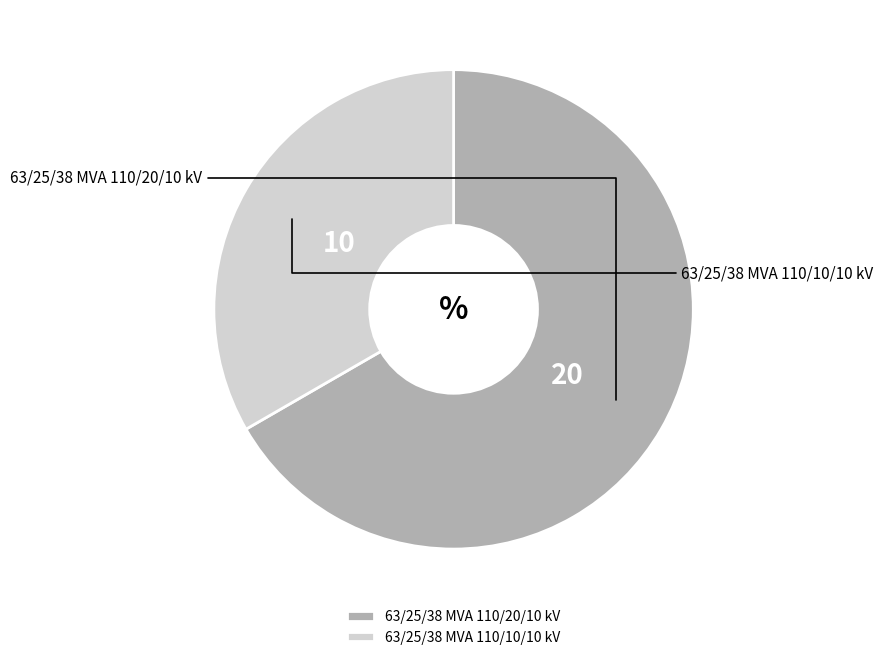

Combined, what portion of the pie is 63/25/38 MVA 110/10/10 kV and 63/25/38 MVA 110/20/10 kV?

100.0%